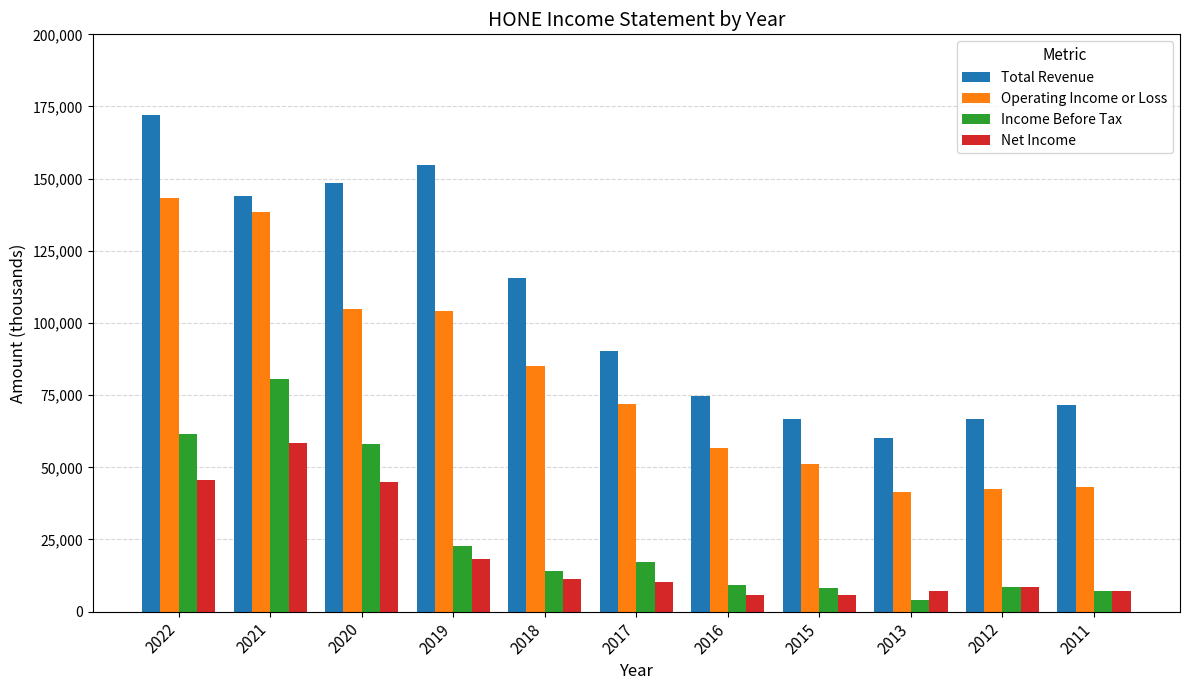

What is the value of the Income Before Tax bar at the 10th from the left?

8700